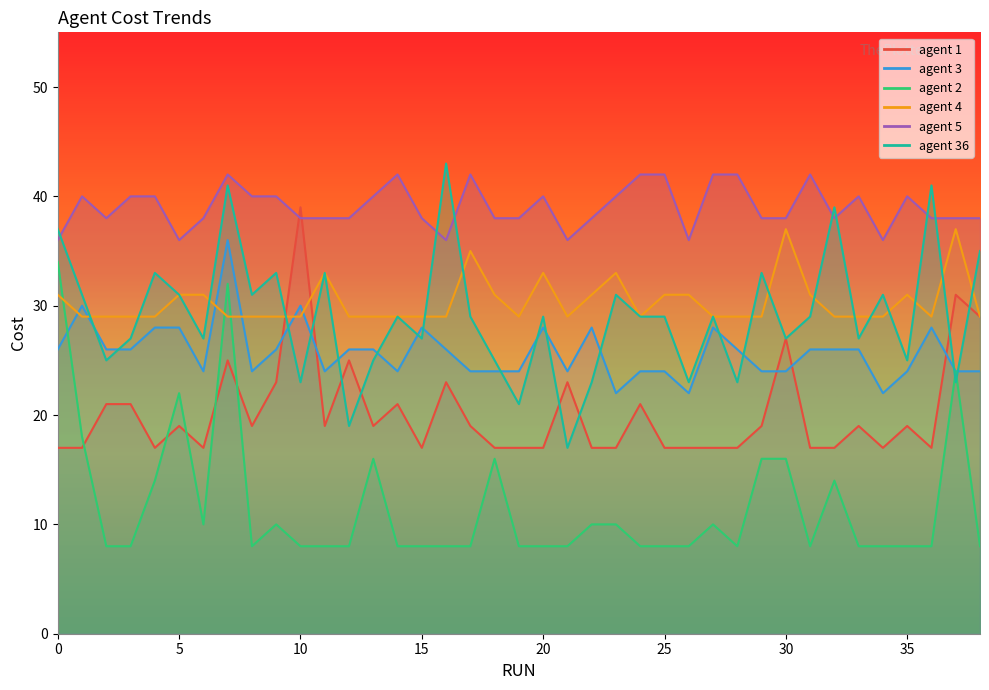

What is the value of the agent 2 point at the 33rd from the left?

14